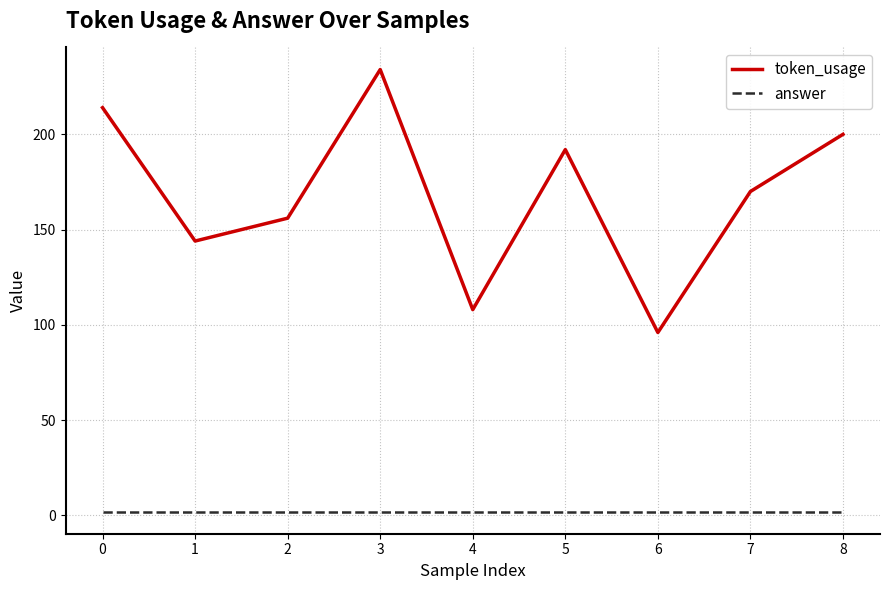

Does the chart have visible grid lines?

Yes